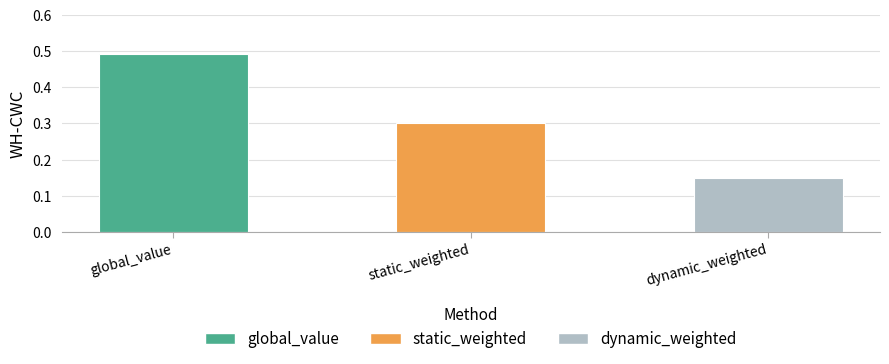

How many bars are there in total?

3